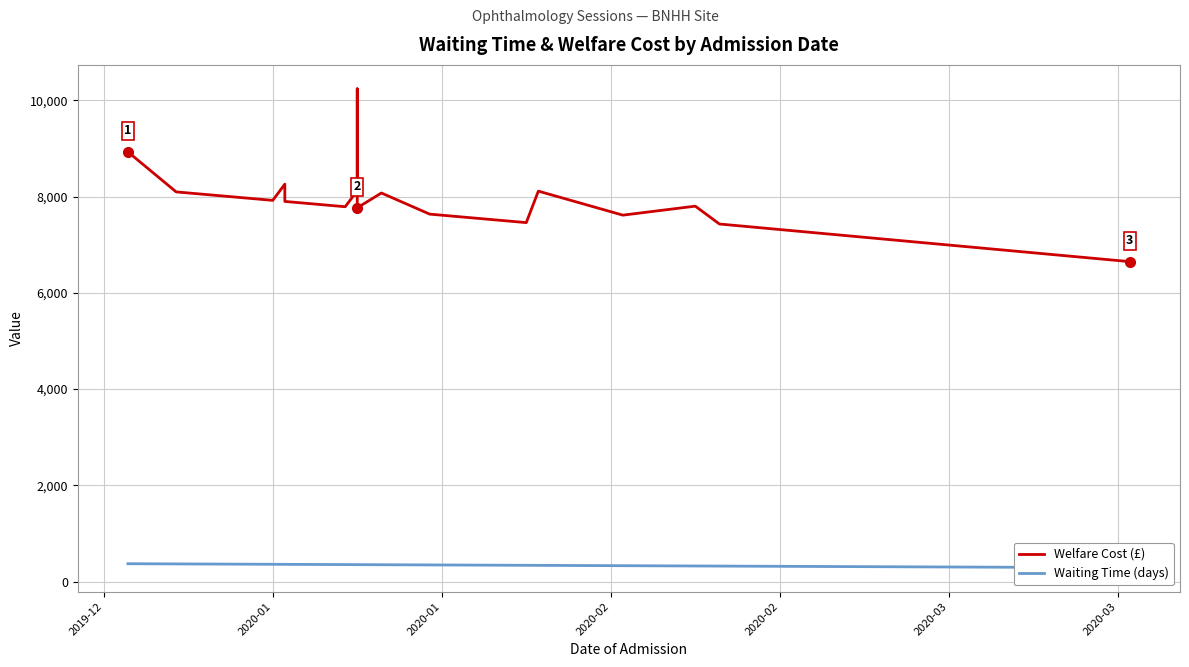

Between 16 and 25, which is larger?

16